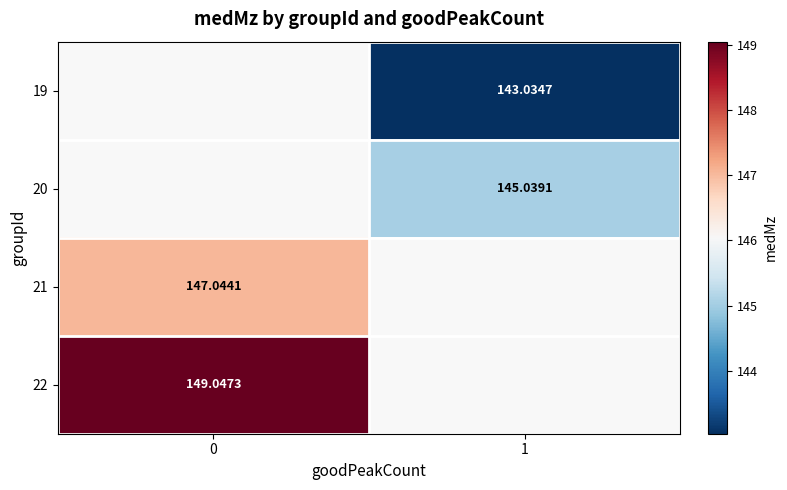

What is the spread (max minus min) of values at 1?

2.0